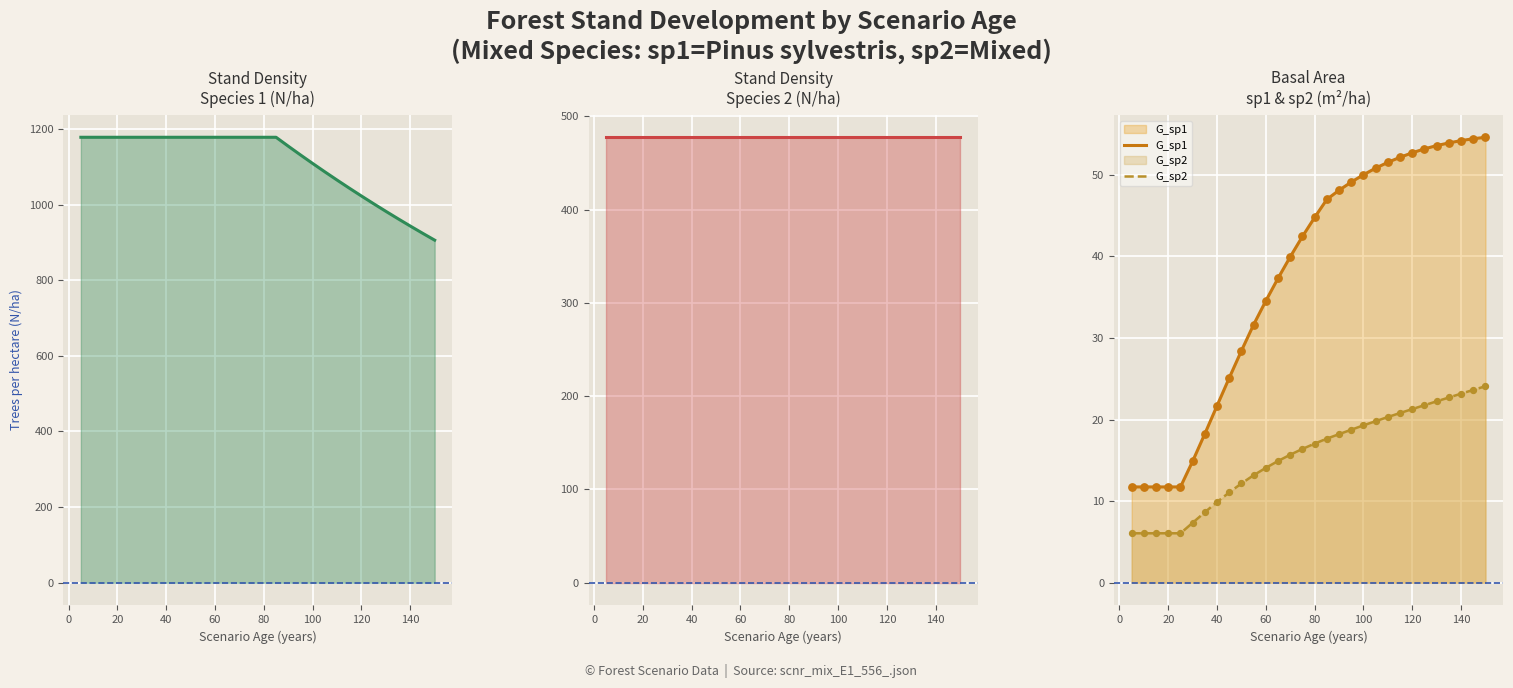

True or false: G_sp2 and G_sp1 cross at least once.

False